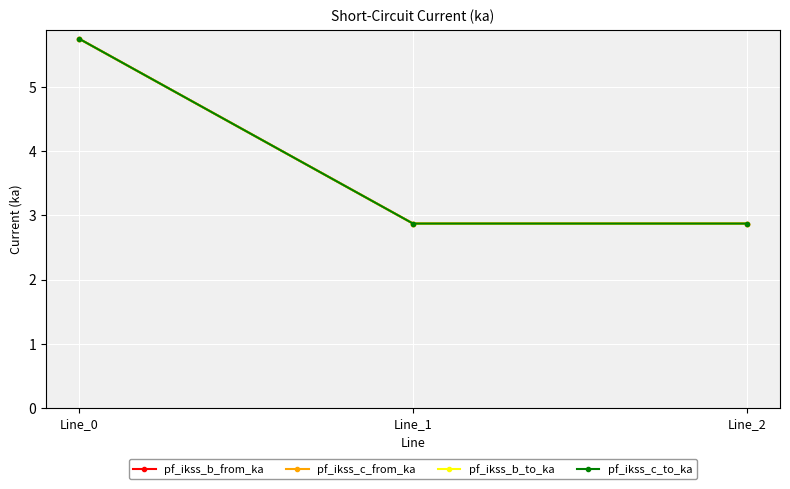

Does the chart have visible grid lines?

Yes